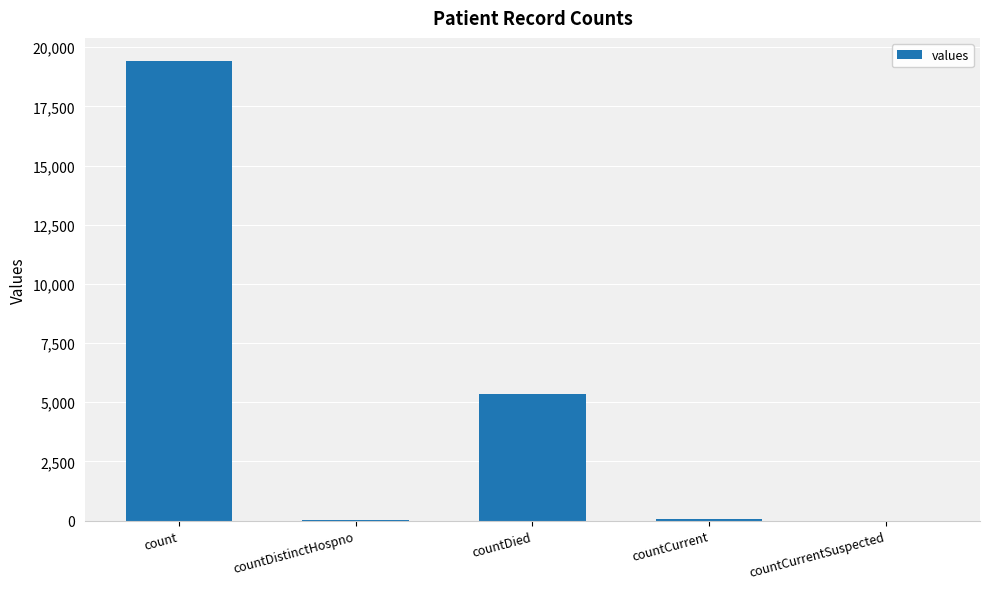

At which label is the value closest to 9710?

countDied